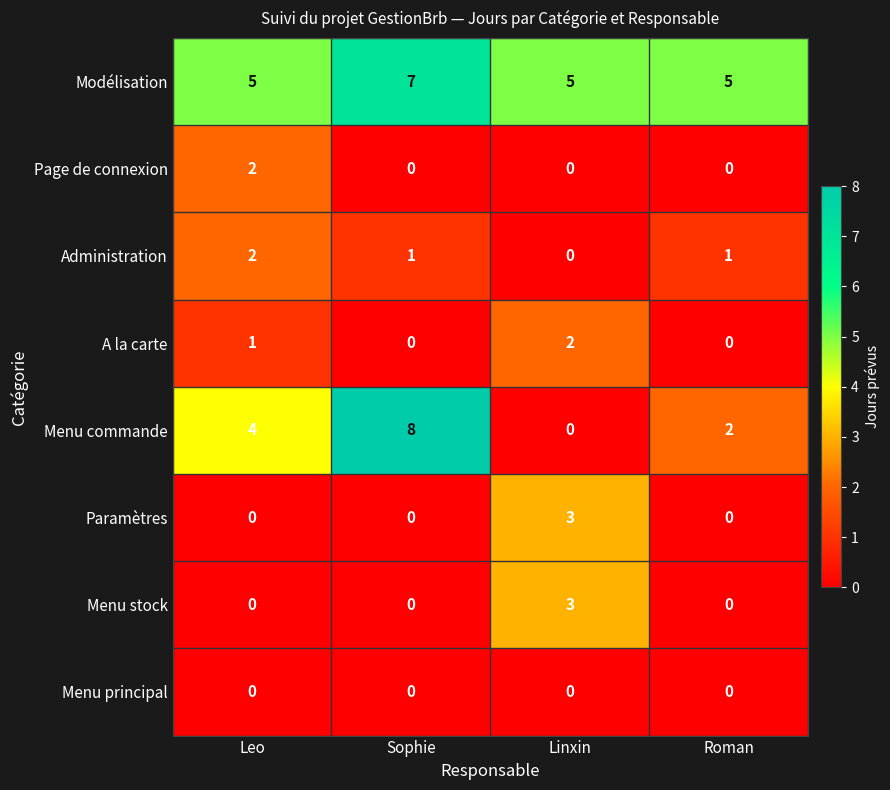

True or false: A la carte has a value of 0 at Sophie.

True